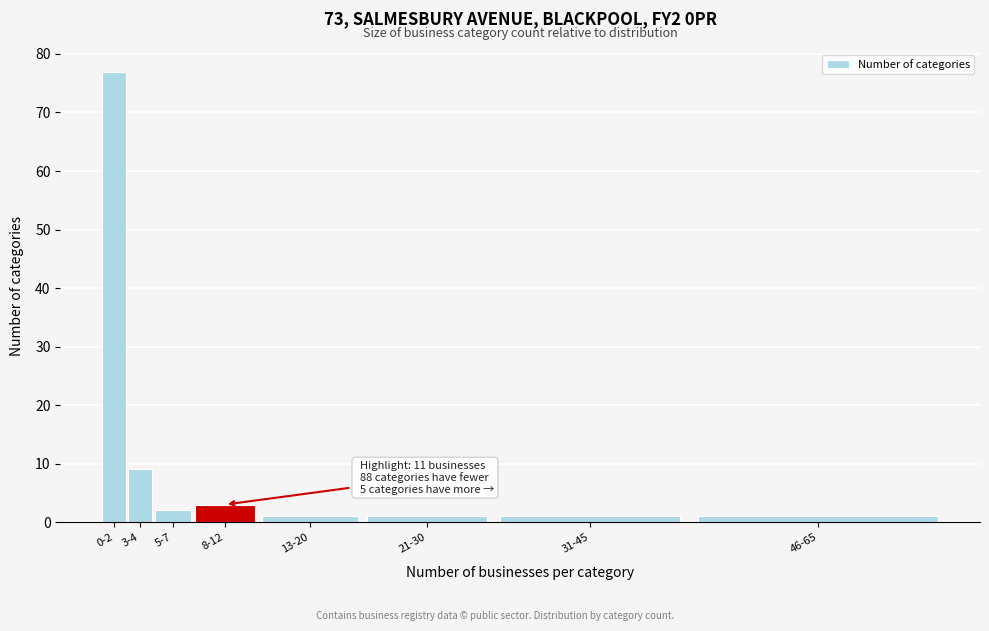

Reading left to right, transcribe all the data shown in this chart.

0-2=77	3-4=9	5-7=2	8-12=3	13-20=1	21-30=1	31-45=1	46-65=1